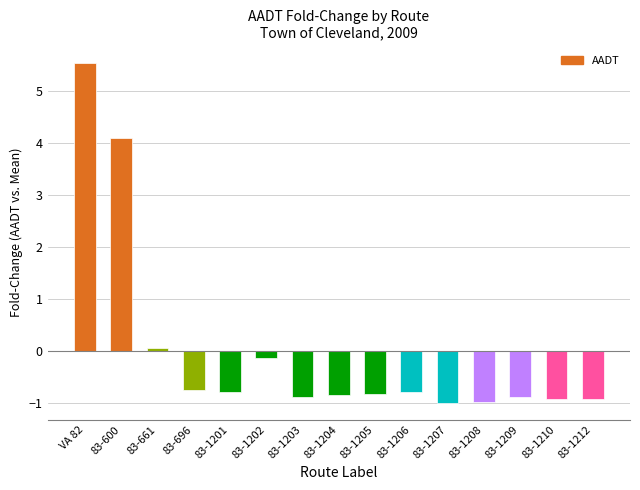

Is it true that the value at 83-1202 is -0.1?

True